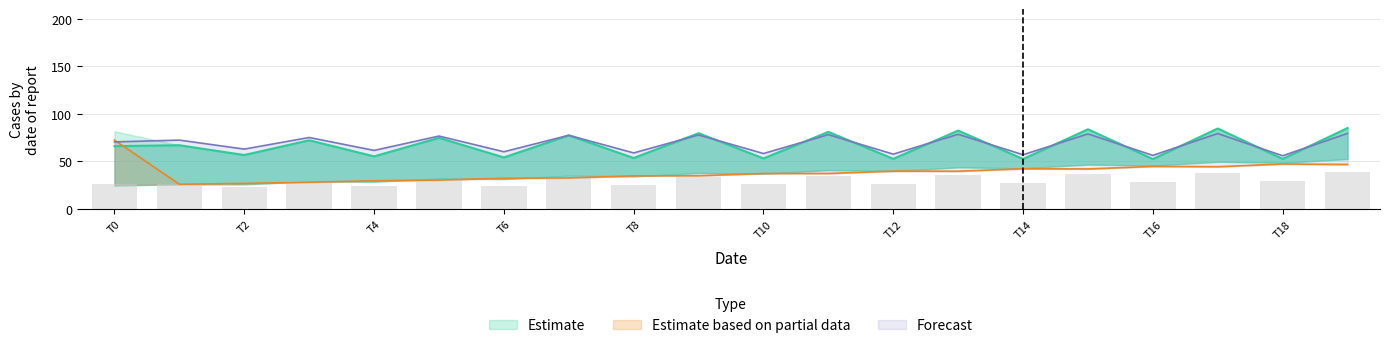

Is it true that Estimate based on partial data equals 28.7 at T16?

False